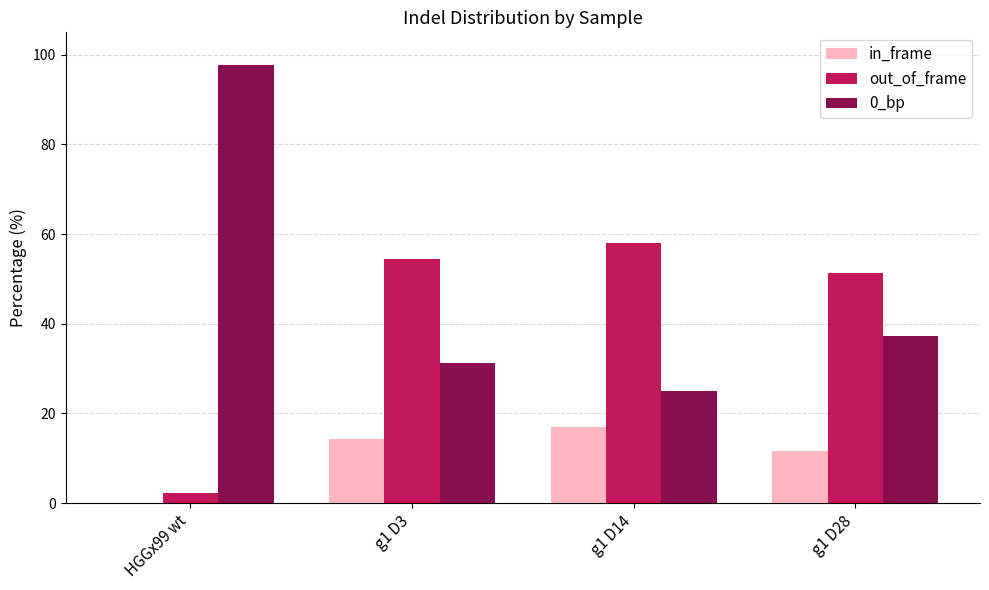

What is the sum of all in_frame values?

42.6